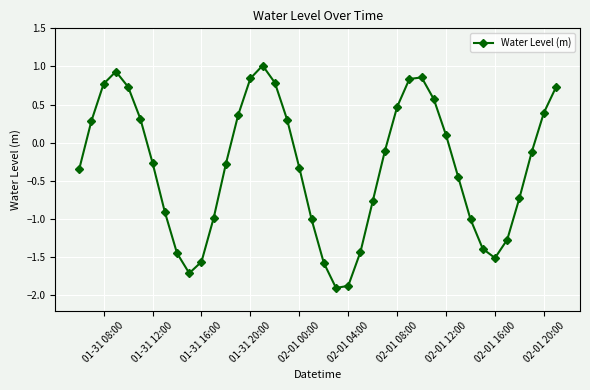

True or false: the data has more than 2 interior local peaks.

True